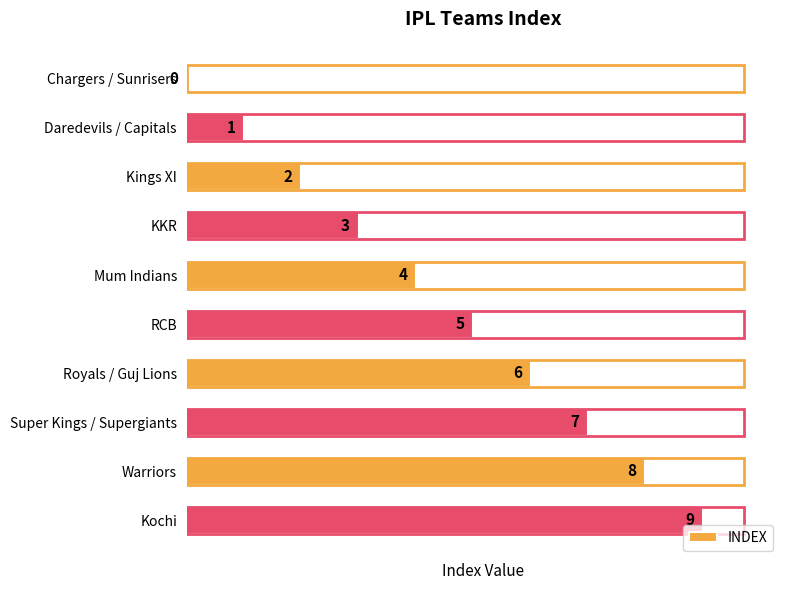

What is the maximum value shown in the chart?

9